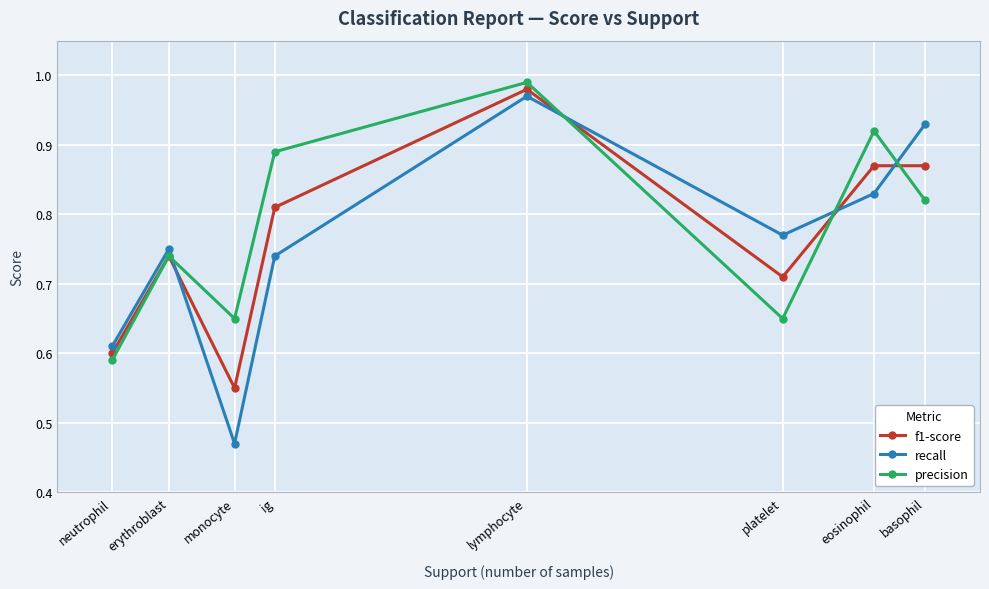

What is the label of the 2nd point from the left?

erythroblast